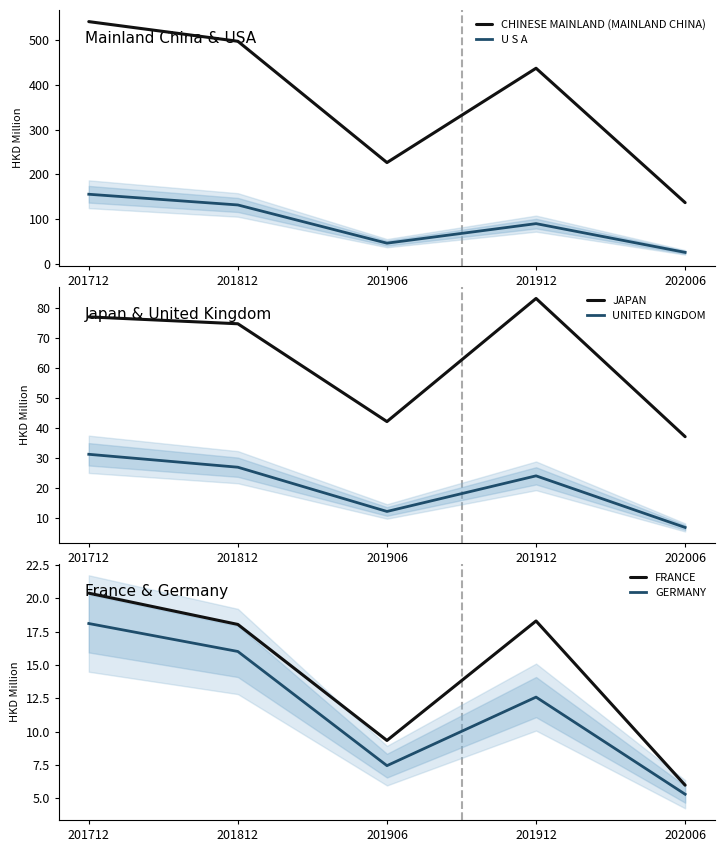

What is the total value across all series at 202006?

217.3